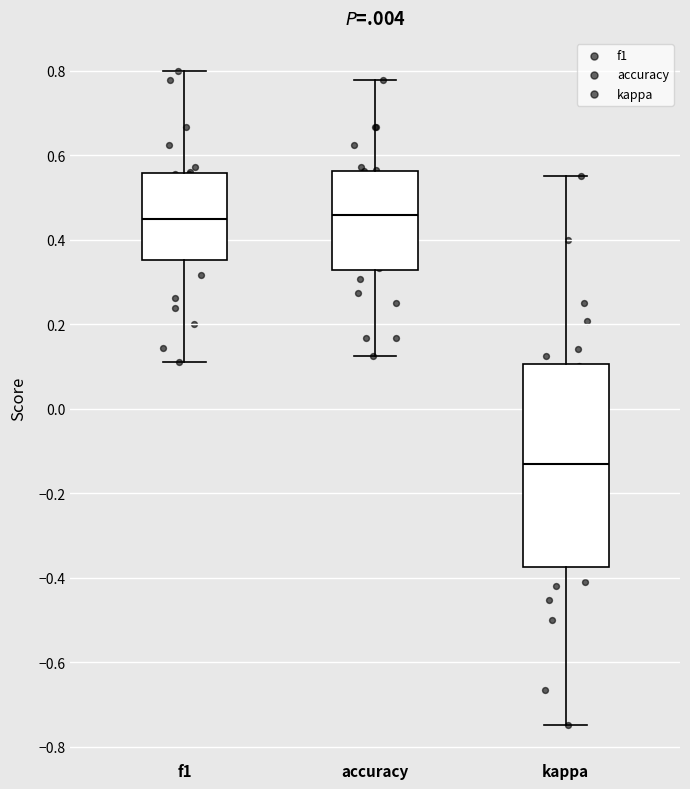

Reading left to right, read every box against the y-axis: the position of its median line, the range the box covers, and the ends of its whiskers. The values are not printed on the chart, so give them approximately, as read against the axis.

f1: median 0.44, box 0.36 to 0.56, whiskers 0.12 to 0.80
accuracy: median 0.46, box 0.32 to 0.56, whiskers 0.12 to 0.78
kappa: median -0.14, box -0.38 to 0.10, whiskers -0.74 to 0.56